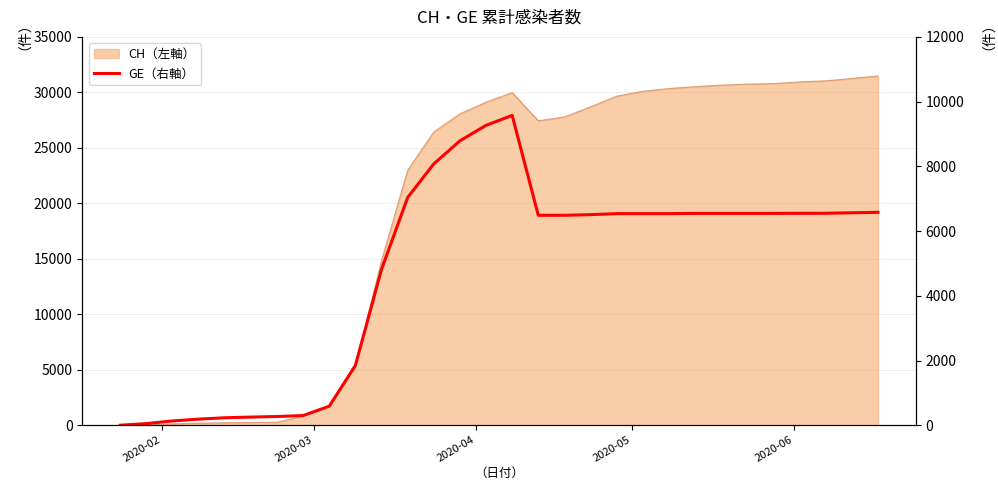

Which label corresponds to the smallest value in the chart?

2020-02